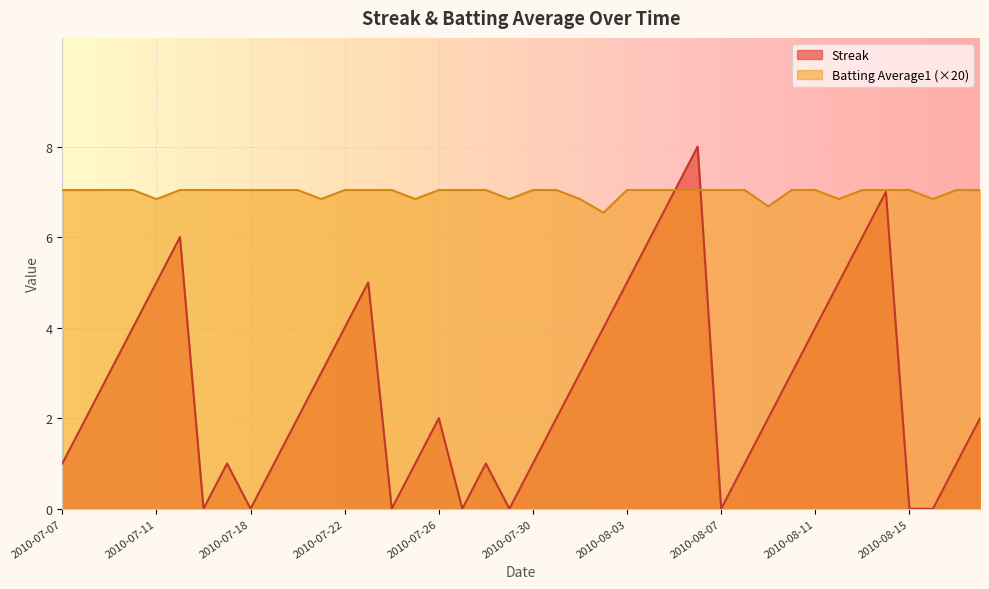

Reading left to right, list all the values displayed in this chart.

Streak: 1.0	2.0	3.0	4.0	5.0	6.0	0.0	1.0	0.0	1.0	2.0	3.0	4.0	5.0	0.0	1.0	2.0	0.0	1.0	0.0	1.0	2.0	3.0	4.0	5.0	6.0	7.0	8.0	0.0	1.0	2.0	3.0	4.0	5.0	6.0	7.0	0.0	0.0	1.0	2.0
Batting Average1: 7.0	7.0	7.0	7.0	6.8	7.0	7.0	7.0	7.0	7.0	7.0	6.8	7.0	7.0	7.0	6.8	7.0	7.0	7.0	6.8	7.0	7.0	6.8	6.5	7.0	7.0	7.0	7.0	7.0	7.0	6.7	7.0	7.0	6.8	7.0	7.0	7.0	6.8	7.0	7.0